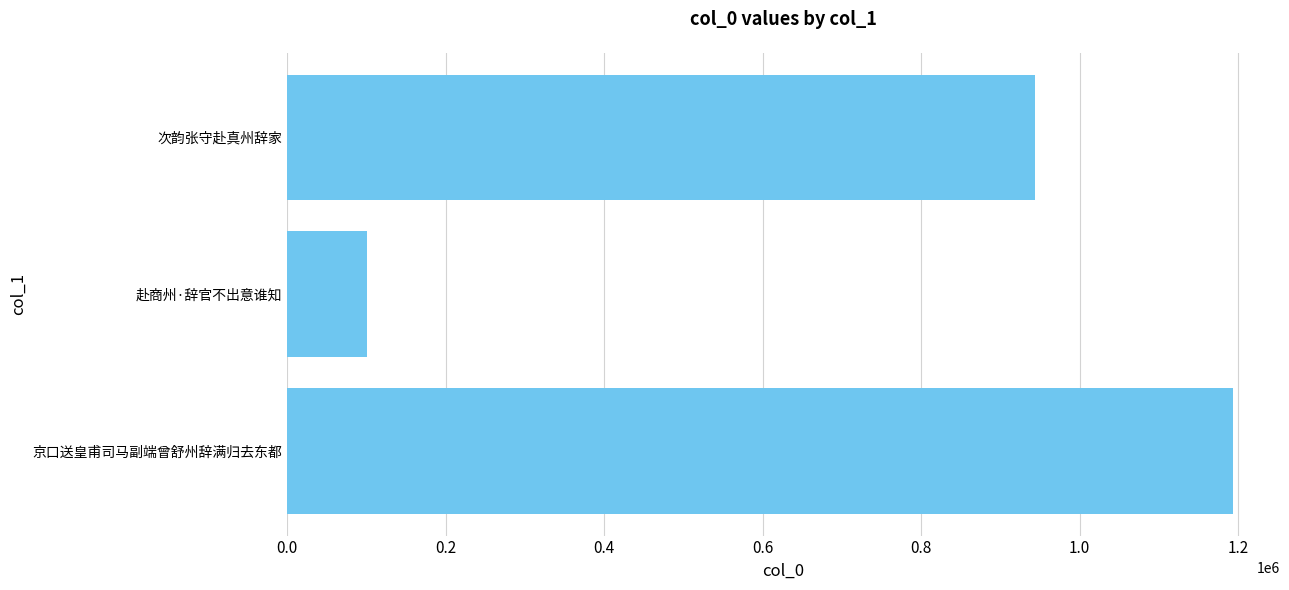

Count the number of data series in this chart.

1